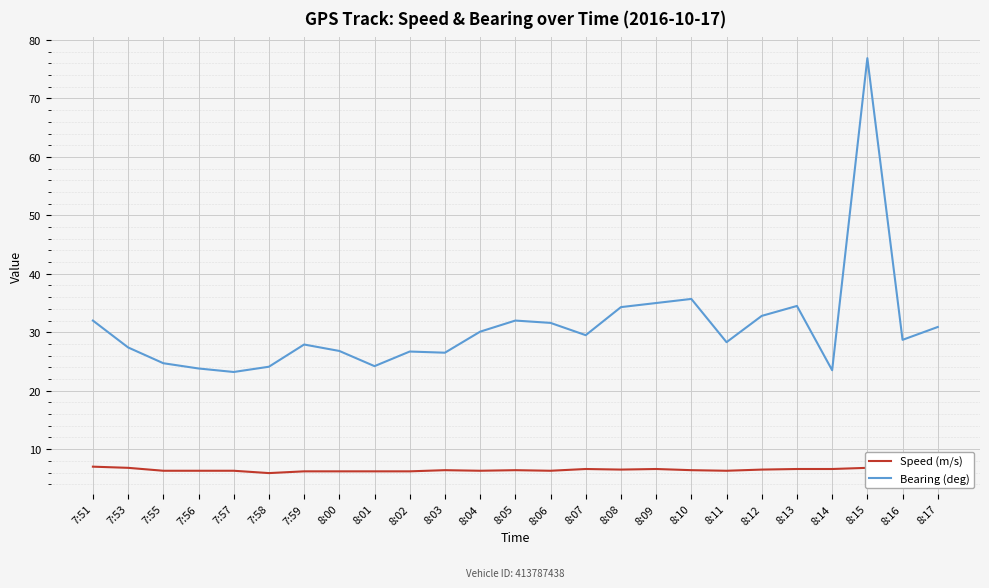

What is the total value across all series at 8:09?

41.6